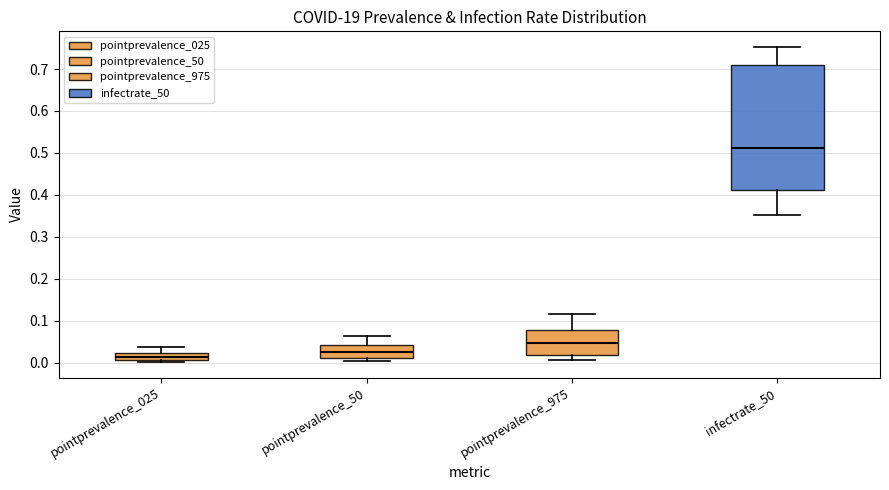

Where is the lower edge of the box for infectrate_50 on the y-axis? The values are not printed on the chart, so give them approximately, as read against the axis.

0.41